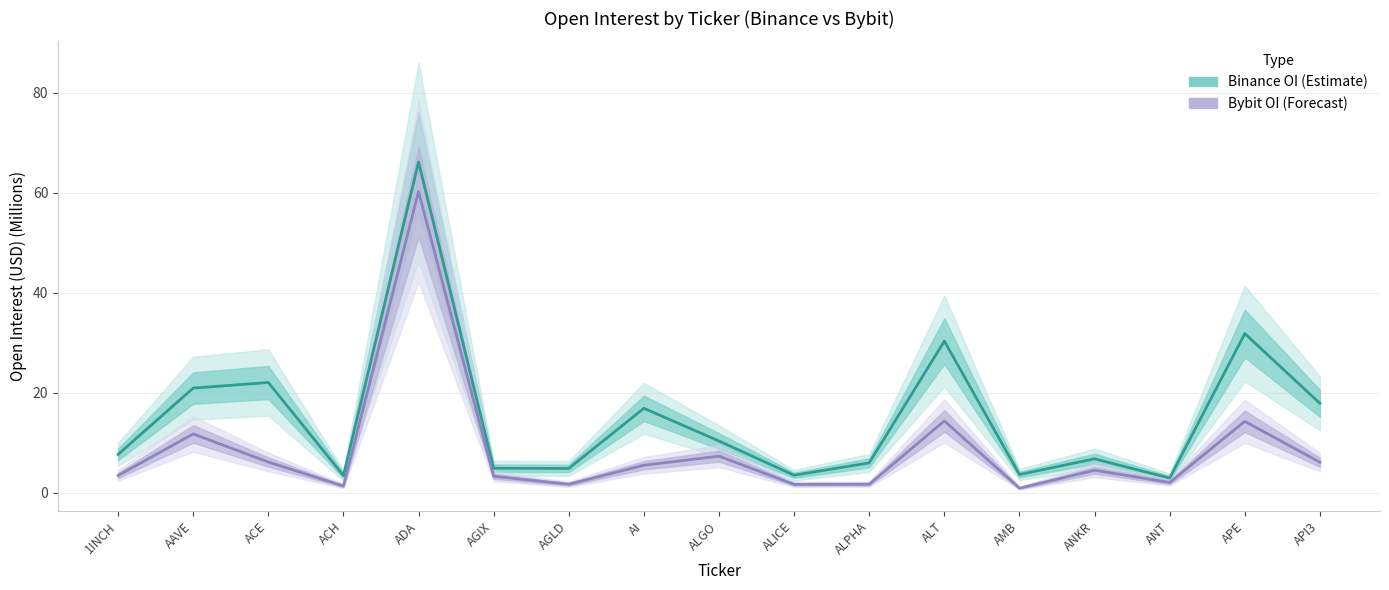

What position from the right is API3?

1